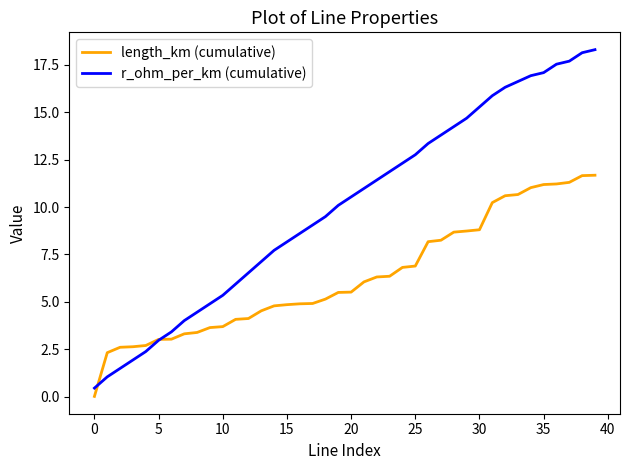

Which series has the widest spread of values?

r_ohm_per_km (cumulative)